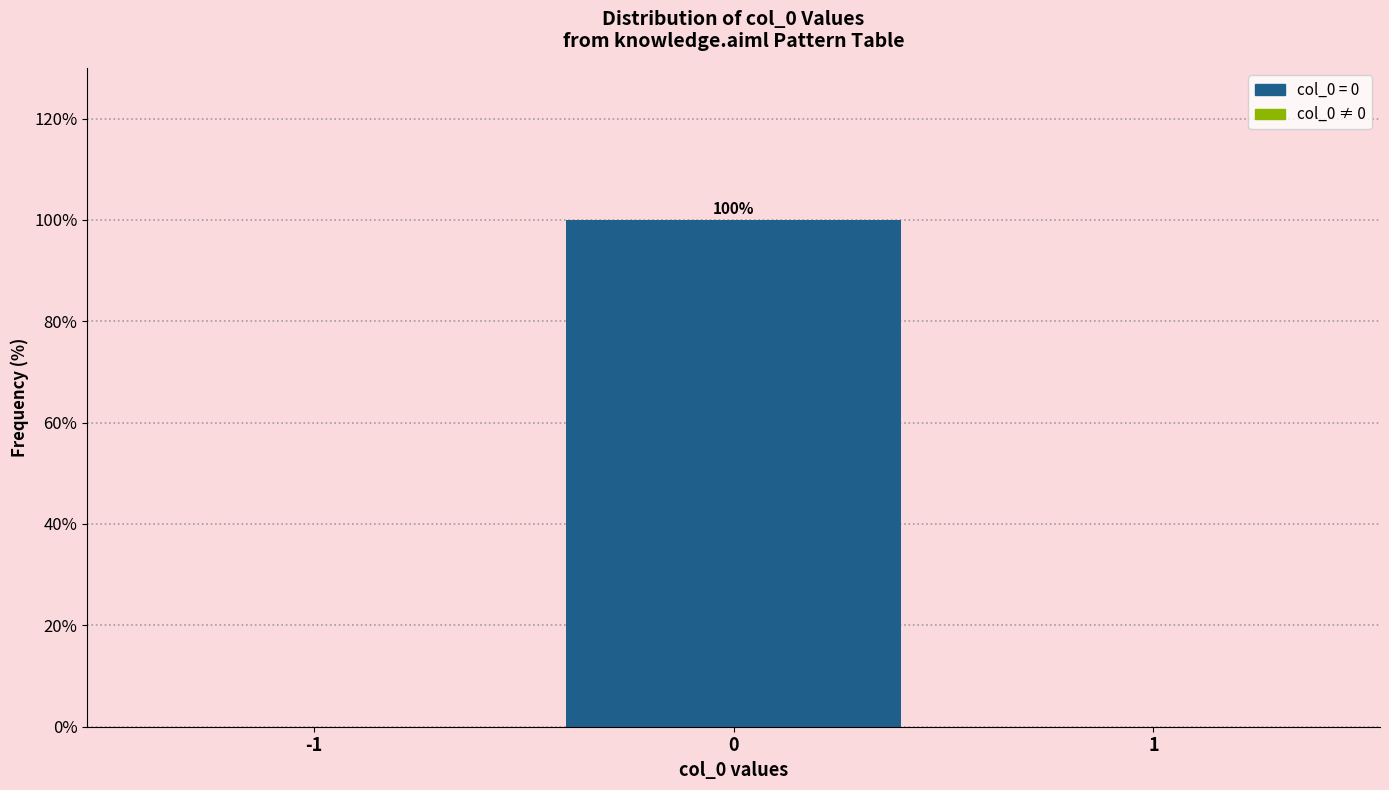

What is the change in value from -1 to 0?

+100